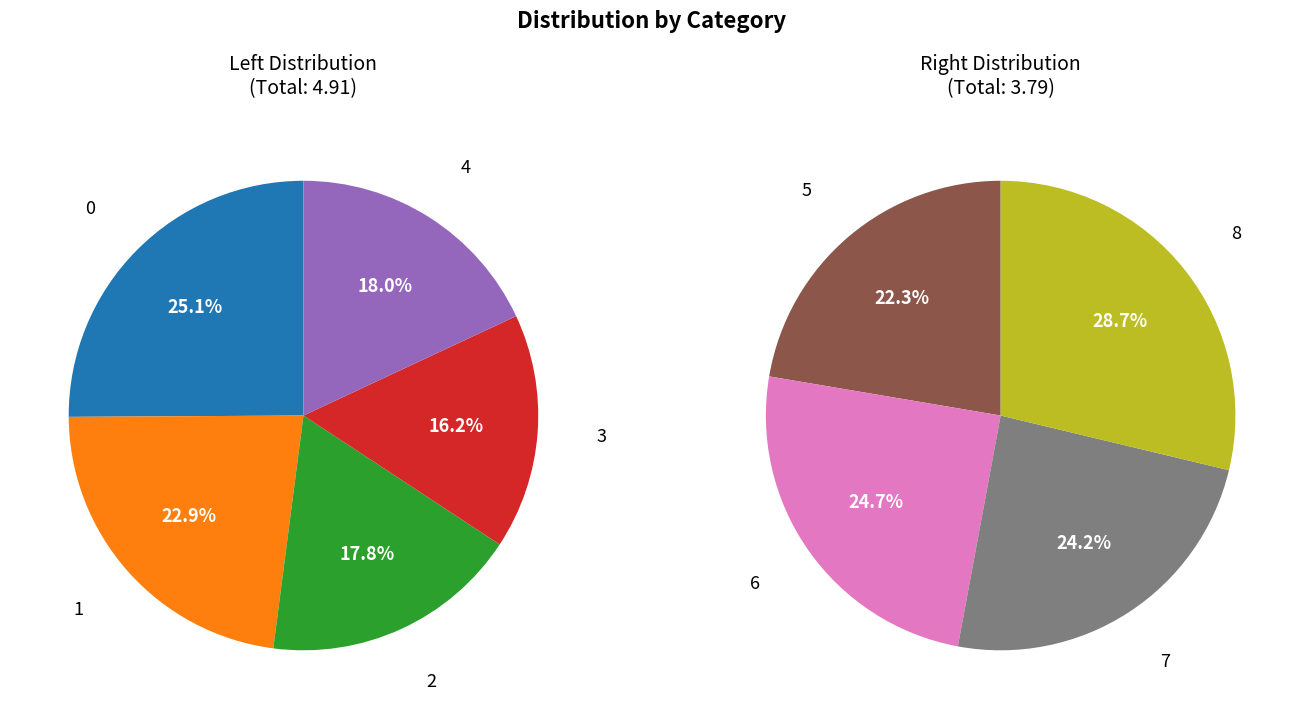

Is there any slice that represents more than half of the pie?

No